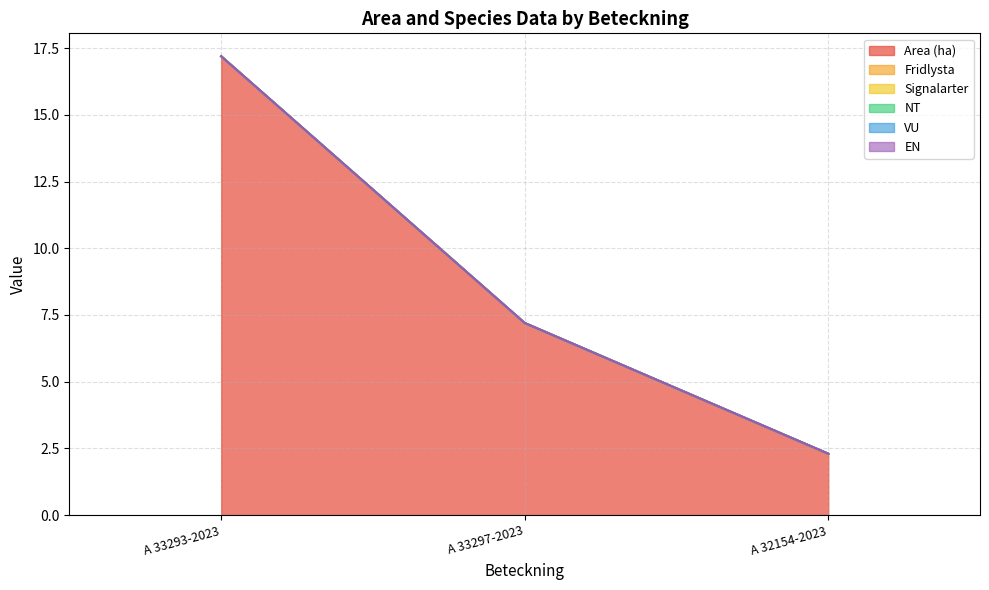

Count the number of categories in the chart.

3